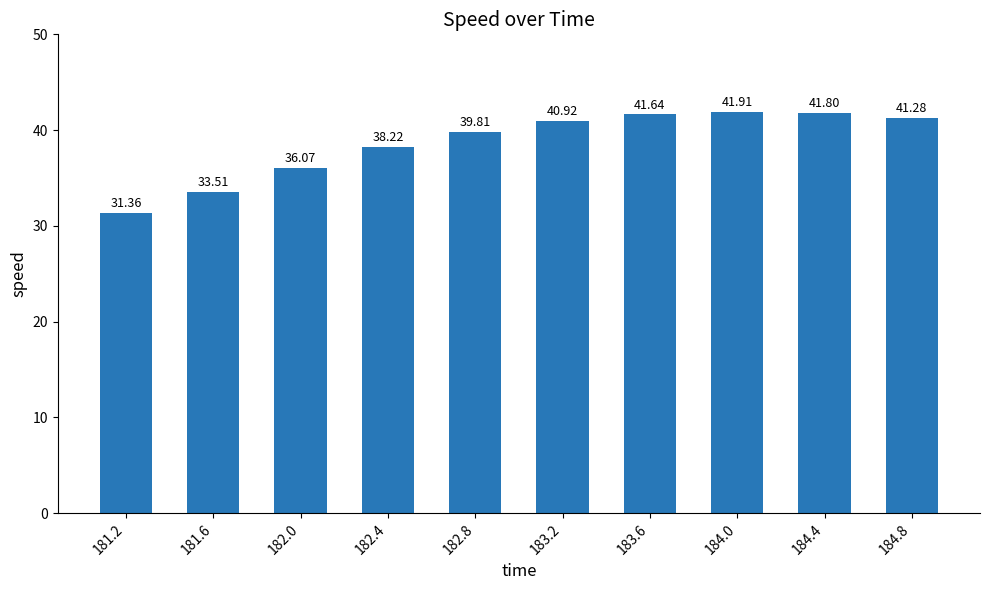

The value at 181.2 is 31.4. True or false?

True